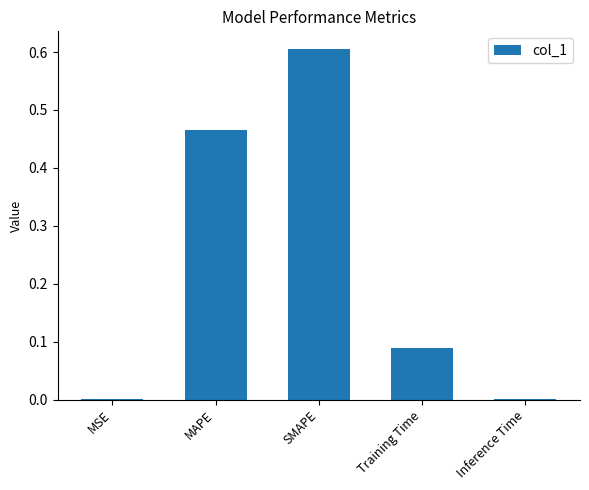

Which category has the highest value across all series?

SMAPE